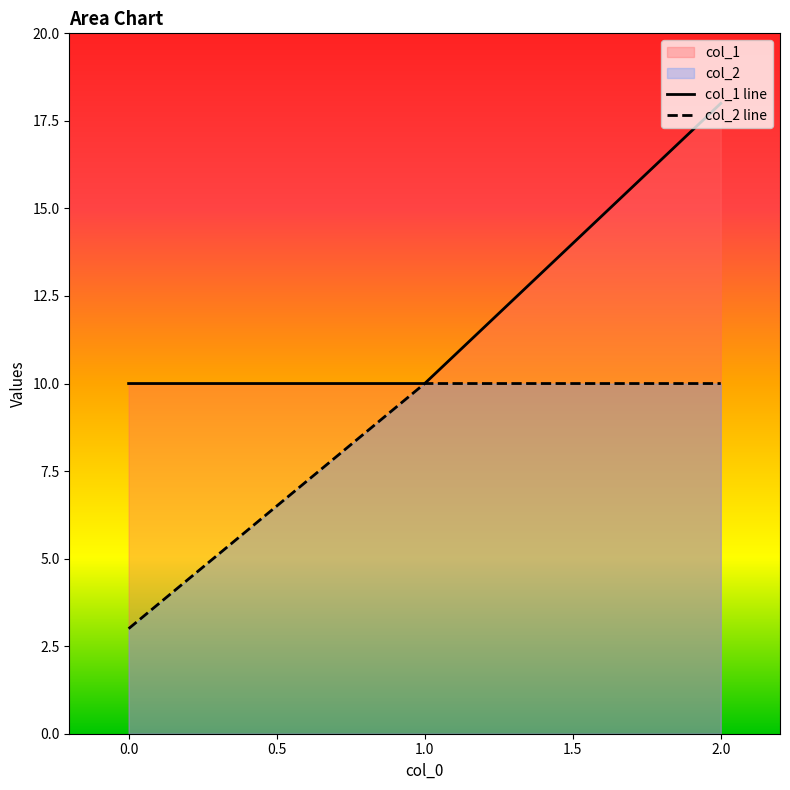

Which series has the widest spread of values?

col_1 line